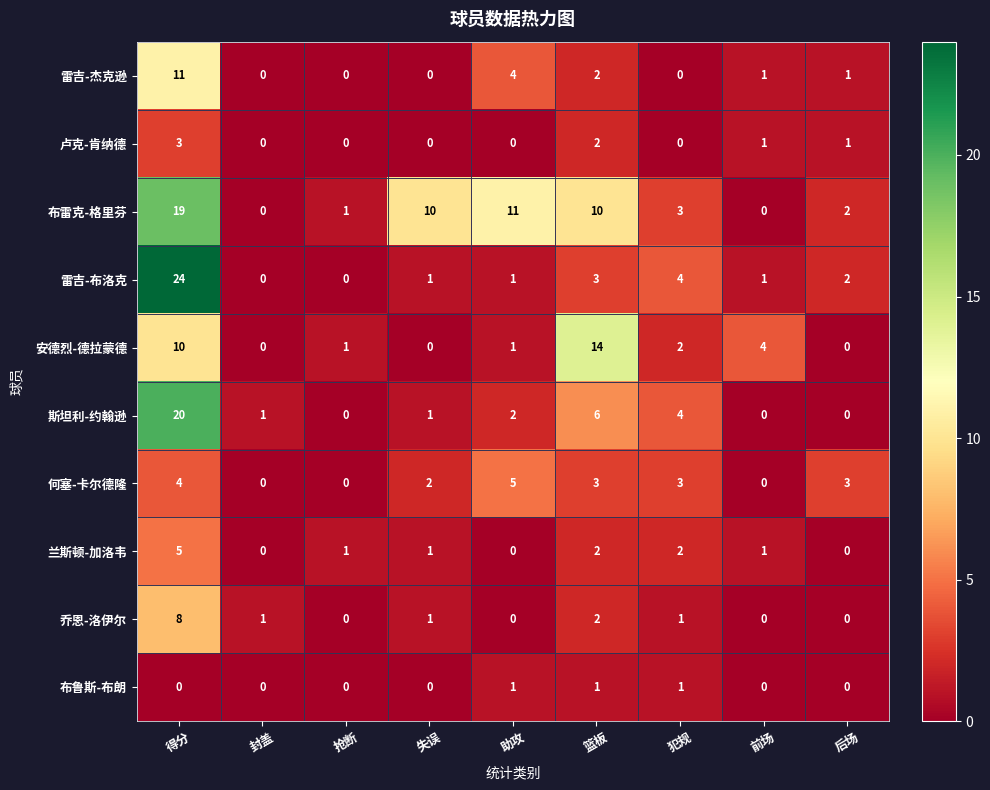

The value of 雷吉-杰克逊 at 助攻 is 4. True or false?

True